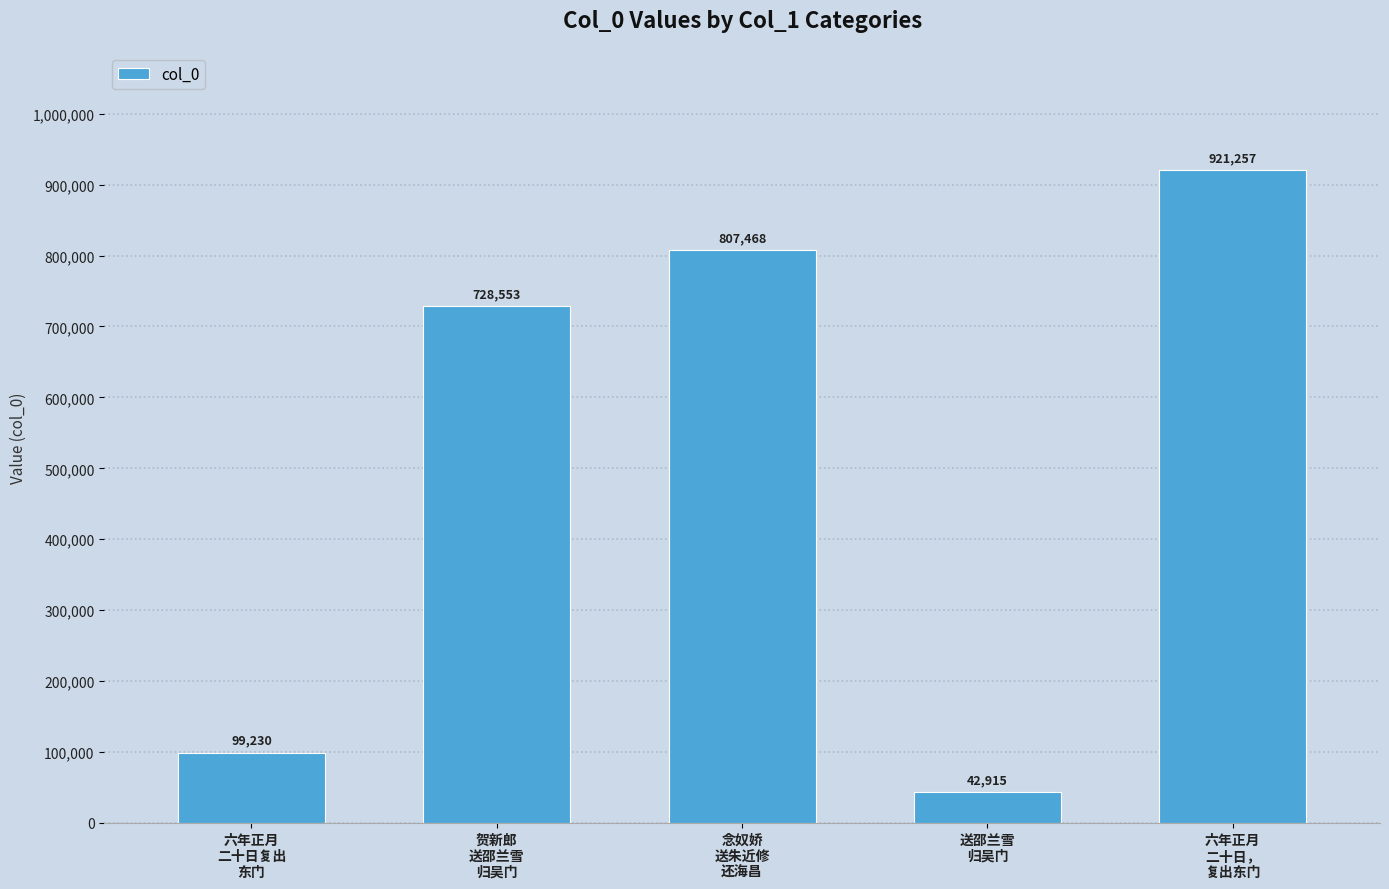

Rank the categories by value from lowest to highest.

送邵兰雪
归吴门, 六年正月
二十日复出
东门, 贺新郎
送邵兰雪
归吴门, 念奴娇
送朱近修
还海昌, 六年正月
二十日，
复出东门